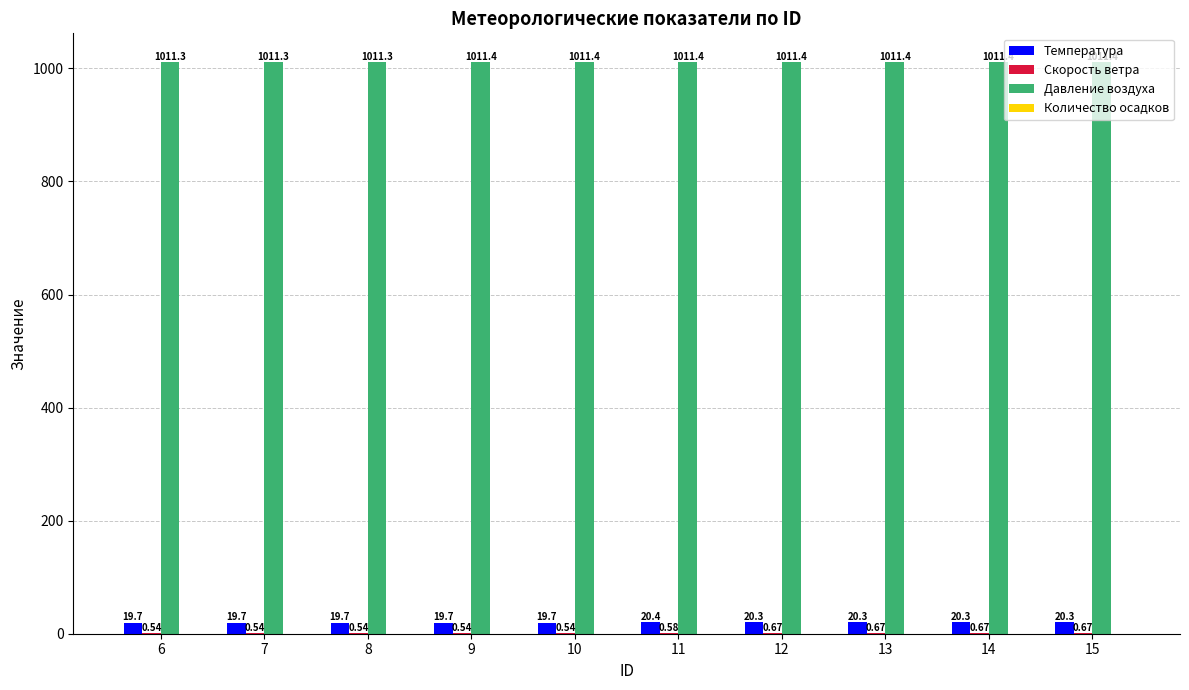

What is the sum of the Температура values at 13 and 10?

40.0